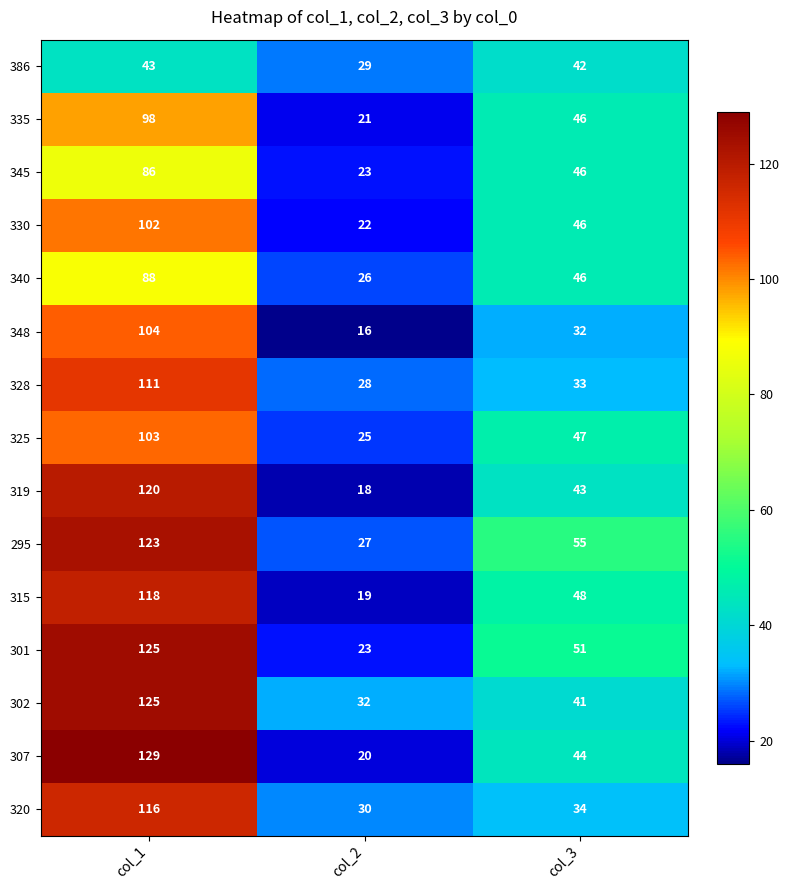

How many series are shown in this chart?

15